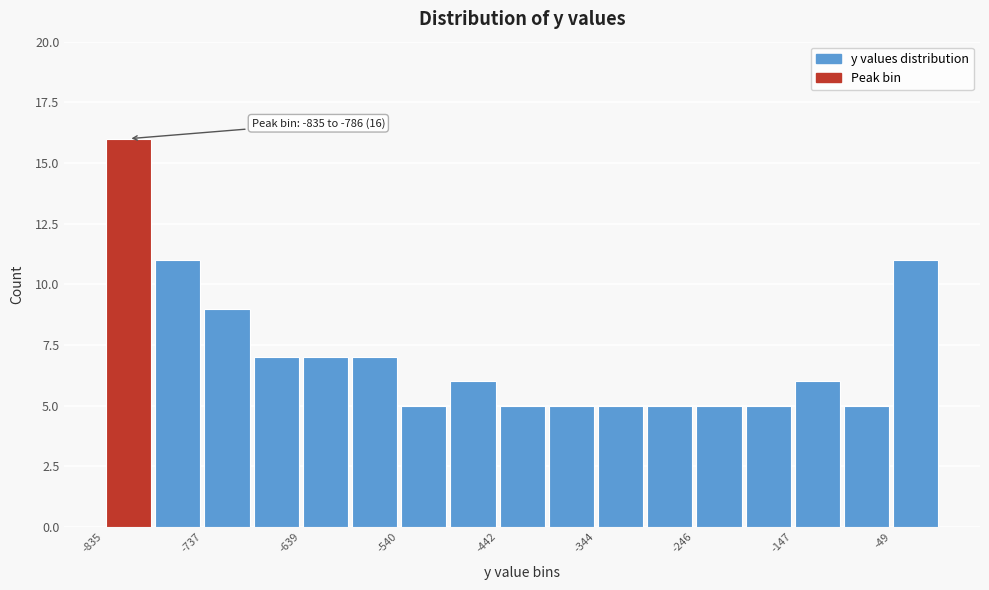

Over which range of the x-axis is the bar tallest?

-830 to -790